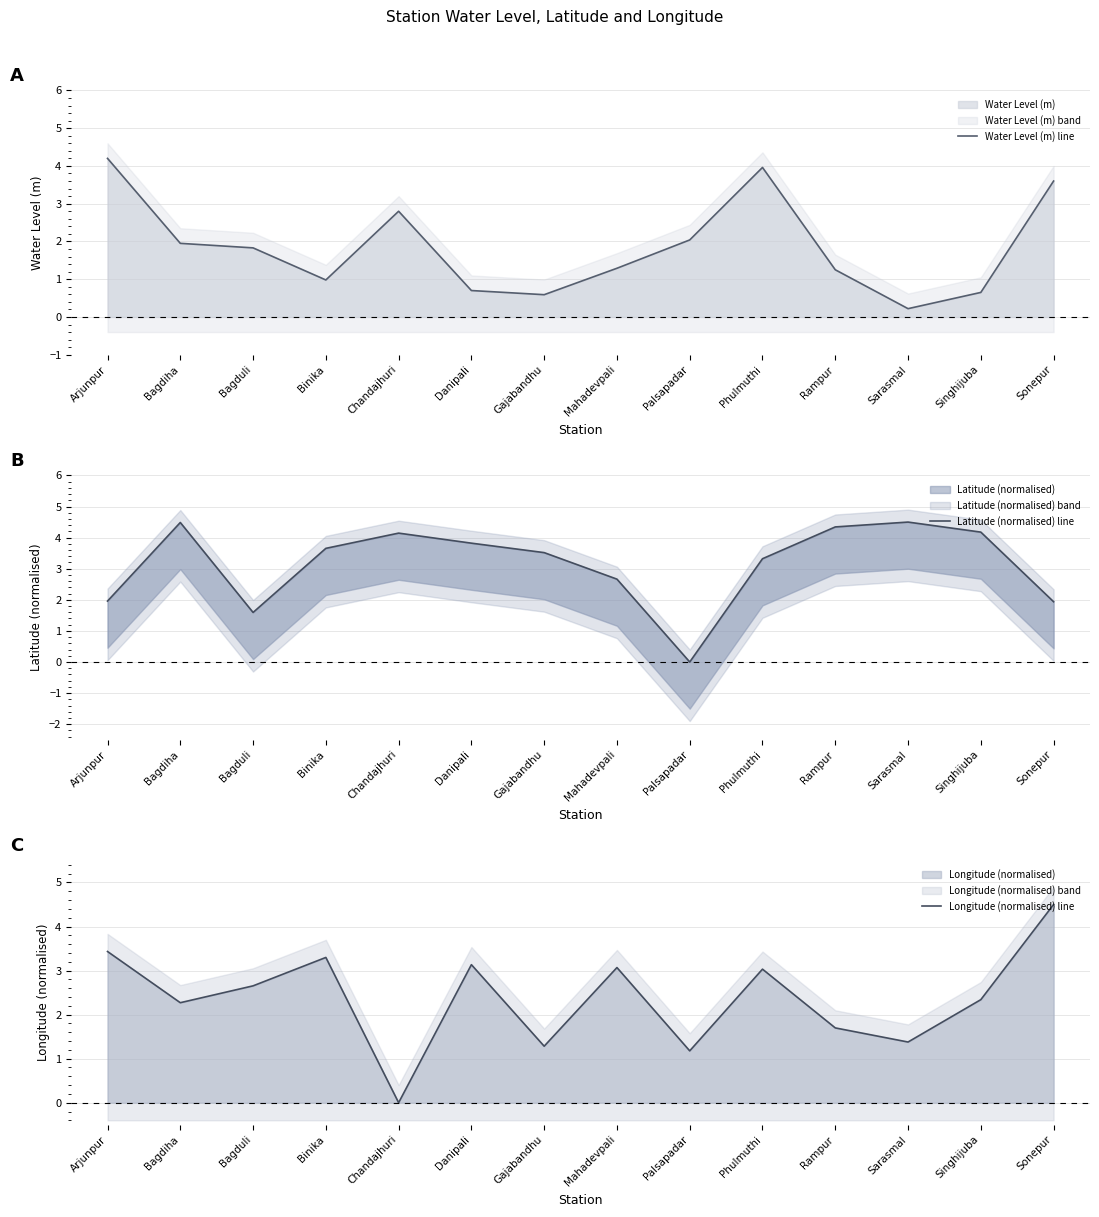

What is the maximum value shown in the chart?

4.5